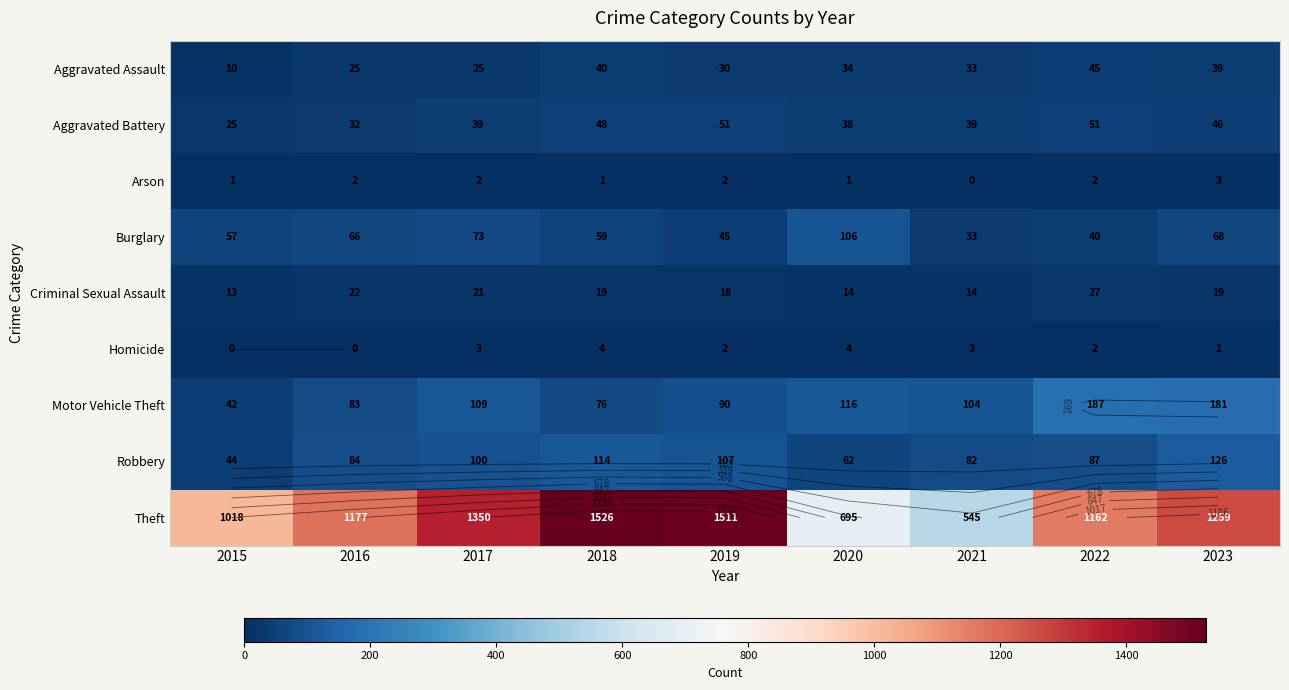

Which series has the largest range (max minus min)?

Theft